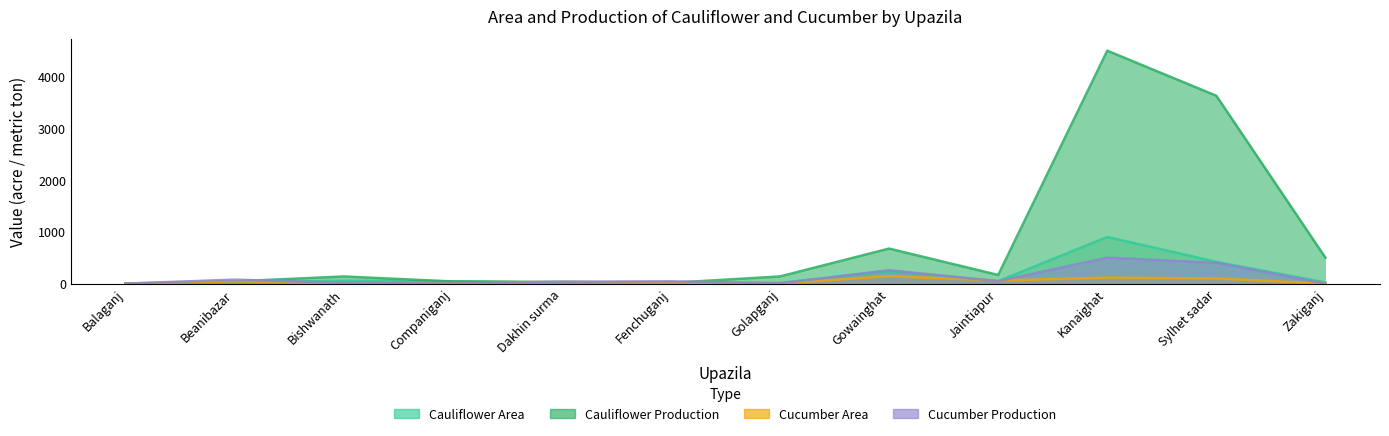

How many times do Cauliflower Area and Cucumber Production cross each other?

4